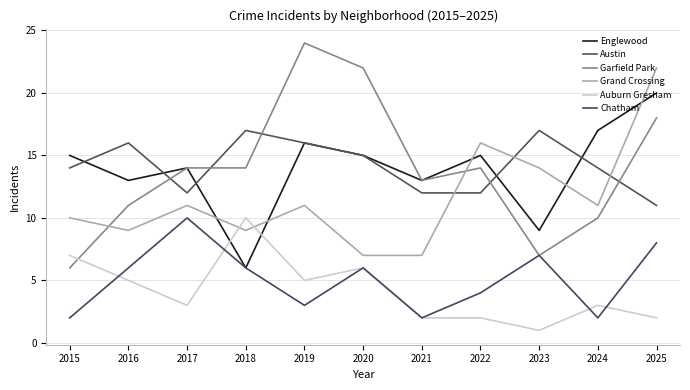

Which has a higher value, 2025 or 2023?

2025